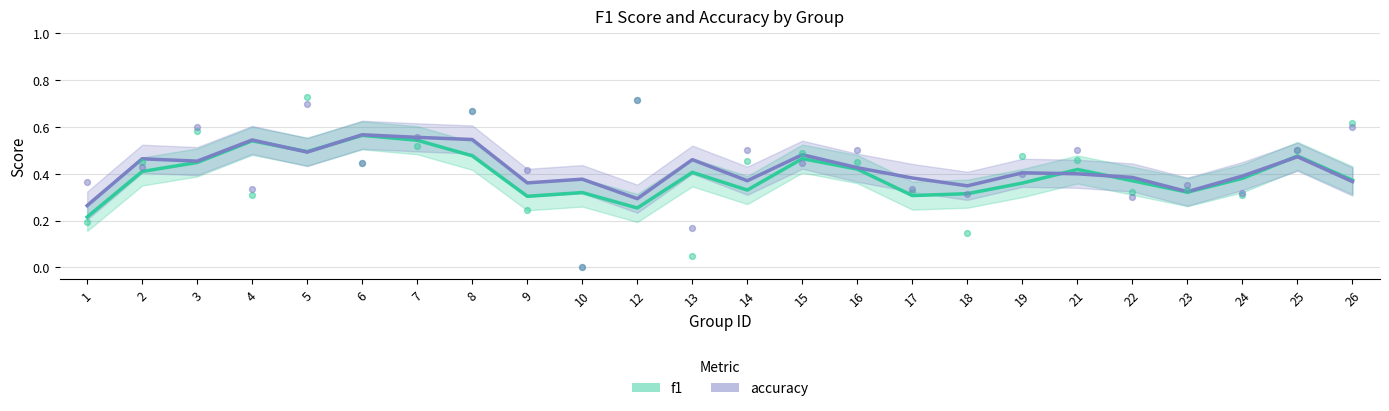

Which series has the largest total across all categories?

accuracy